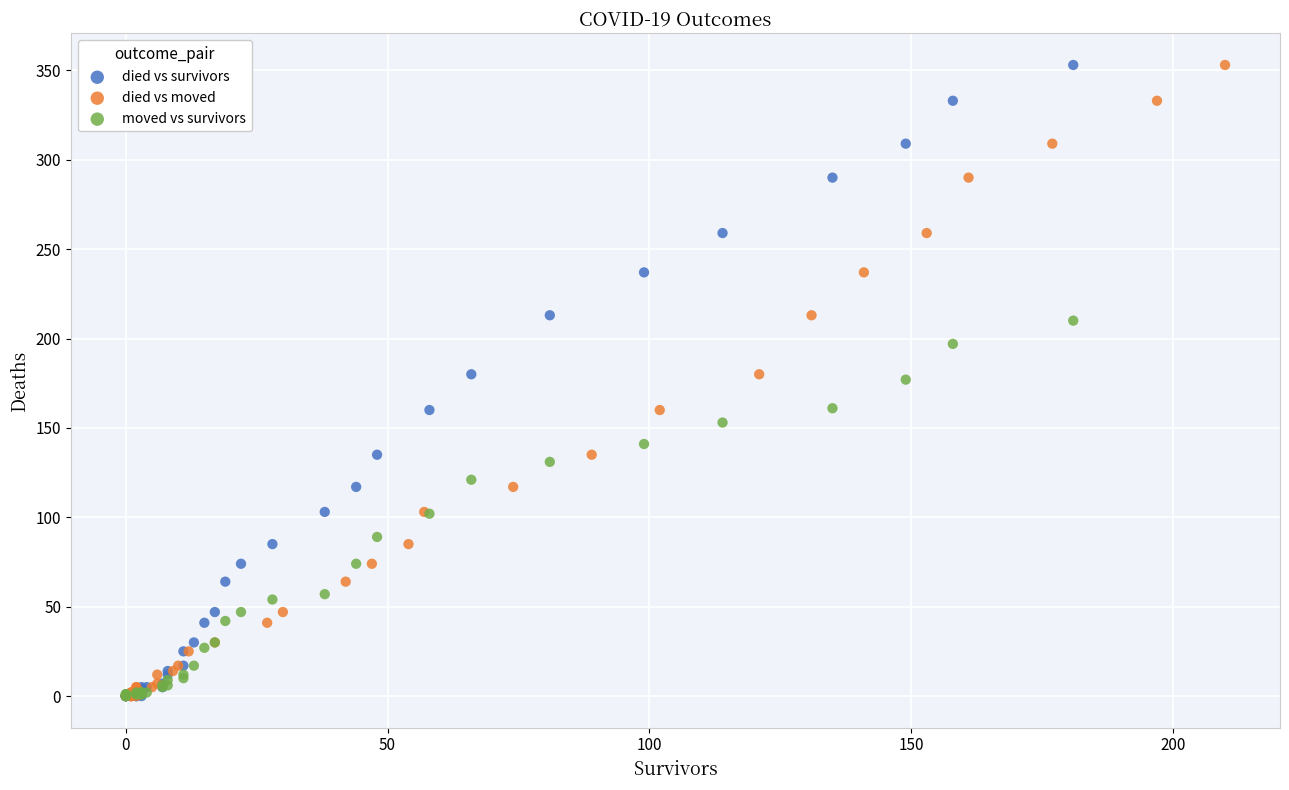

What are all the series names shown in the legend?

died vs survivors, died vs moved, moved vs survivors